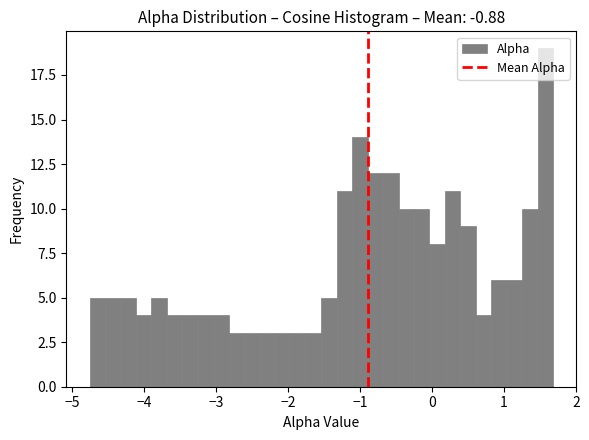

Around what value on the x-axis is the tallest bar? Give the approximate position of its centre, as read against the axis.

1.6